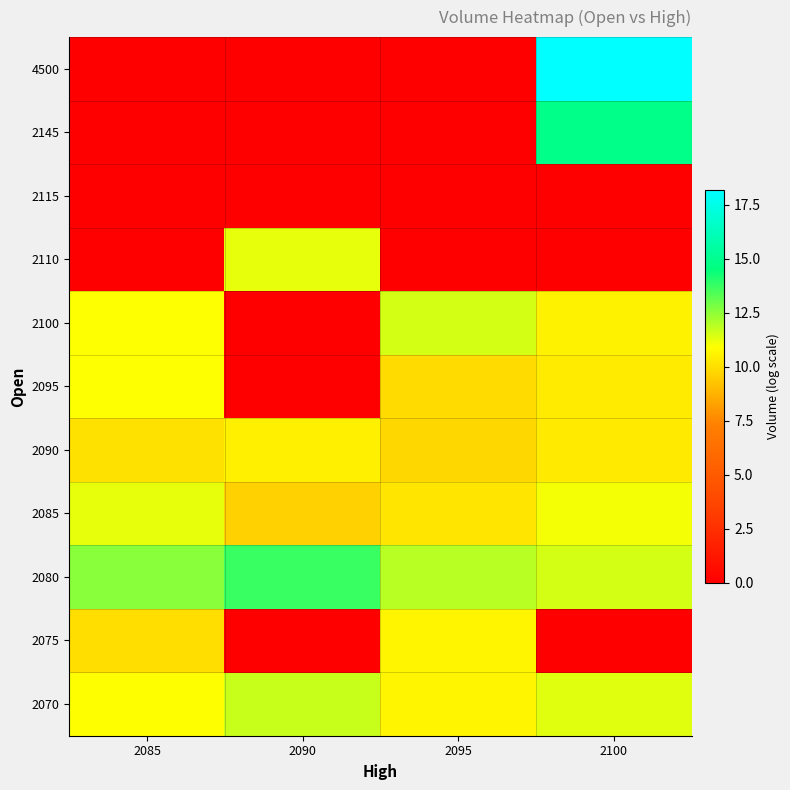

What is the total value across all series at 2095?

74.6